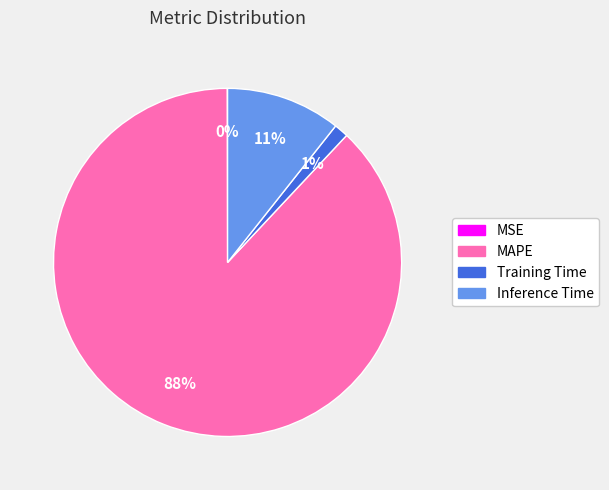

To the nearest percent, what portion does Inference Time represent?

11%